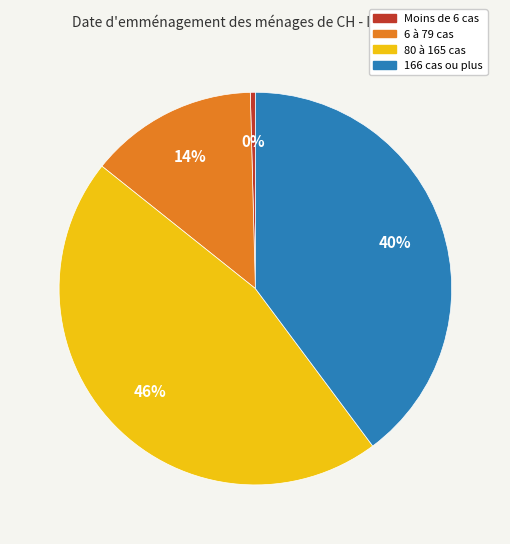

Is there a majority slice in this chart?

No